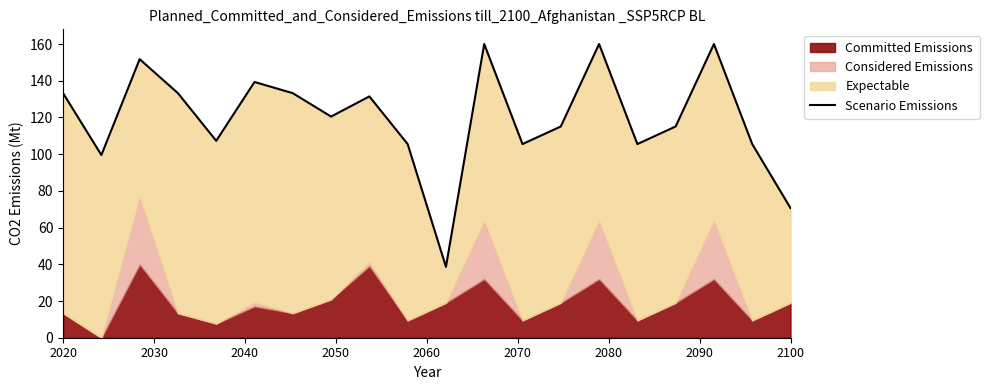

Count the number of values greater than 120.

10